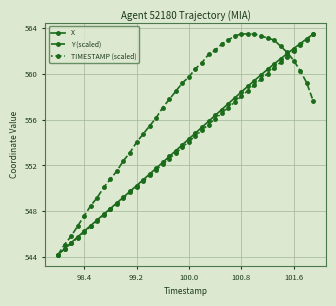

Reading left to right, transcribe all the data shown in this chart.

X: 544.2	544.7	545.2	545.8	546.3	546.8	547.2	547.7	548.2	548.7	549.2	549.7	550.2	550.7	551.2	551.8	552.3	552.8	553.3	553.8	554.3	554.8	555.3	555.8	556.4	556.9	557.4	557.9	558.4	558.9	559.4	559.9	560.4	560.8	561.3	561.8	562.2	562.6	563.1	563.5
Y (scaled): 544.2	545.1	545.8	546.7	547.6	548.5	549.2	550.1	550.8	551.5	552.4	553.1	554.0	554.7	555.4	556.2	557.0	557.8	558.5	559.2	559.7	560.4	561.0	561.7	562.0	562.6	562.9	563.3	563.5	563.5	563.5	563.3	563.1	562.9	562.4	561.9	561.2	560.3	559.2	557.6
TIMESTAMP (scaled): 544.2	544.7	545.2	545.7	546.2	546.7	547.2	547.7	548.2	548.7	549.1	549.6	550.1	550.6	551.1	551.6	552.1	552.6	553.1	553.6	554.1	554.6	555.1	555.6	556.1	556.6	557.0	557.5	558.0	558.5	559.0	559.5	560.0	560.5	561.0	561.5	562.0	562.5	563.0	563.5